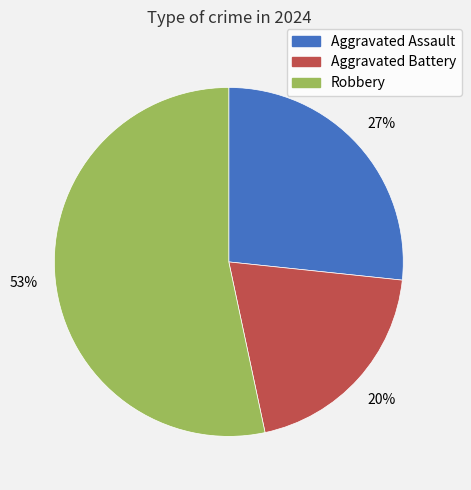

How many segments does this pie chart have?

3